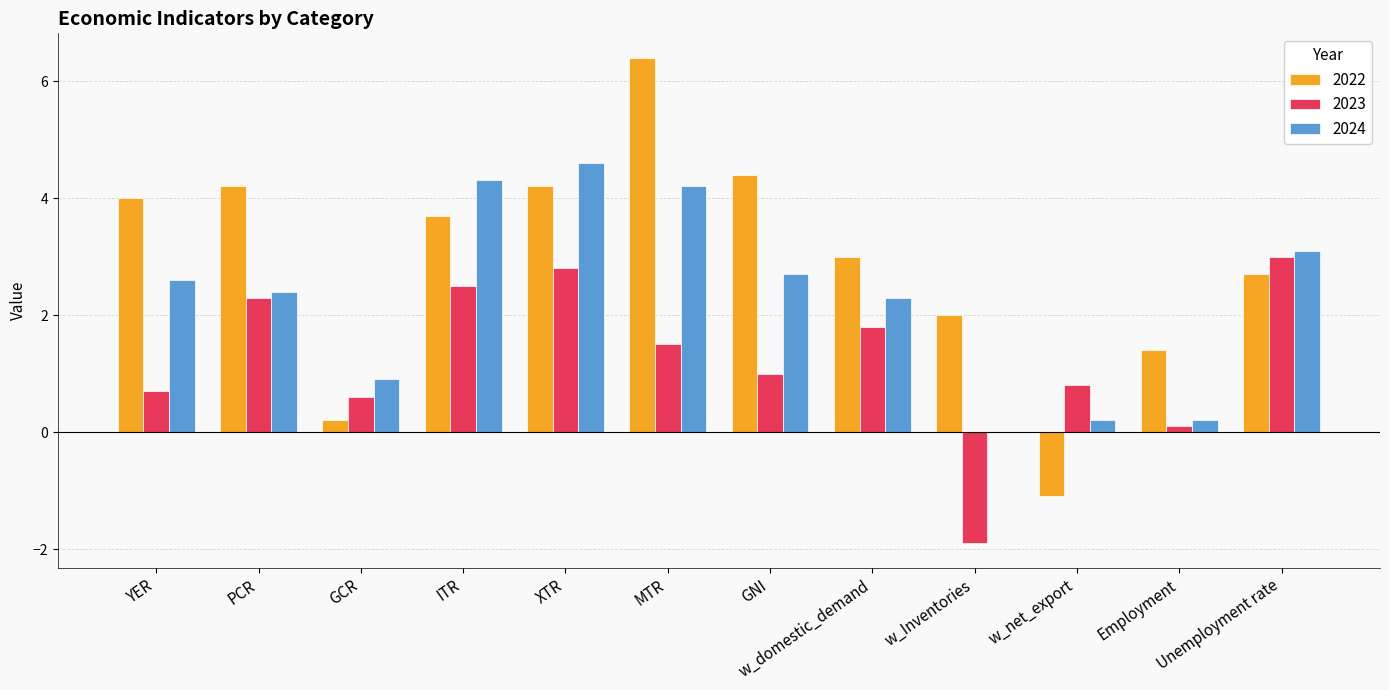

What is the maximum value for 2024?

4.6